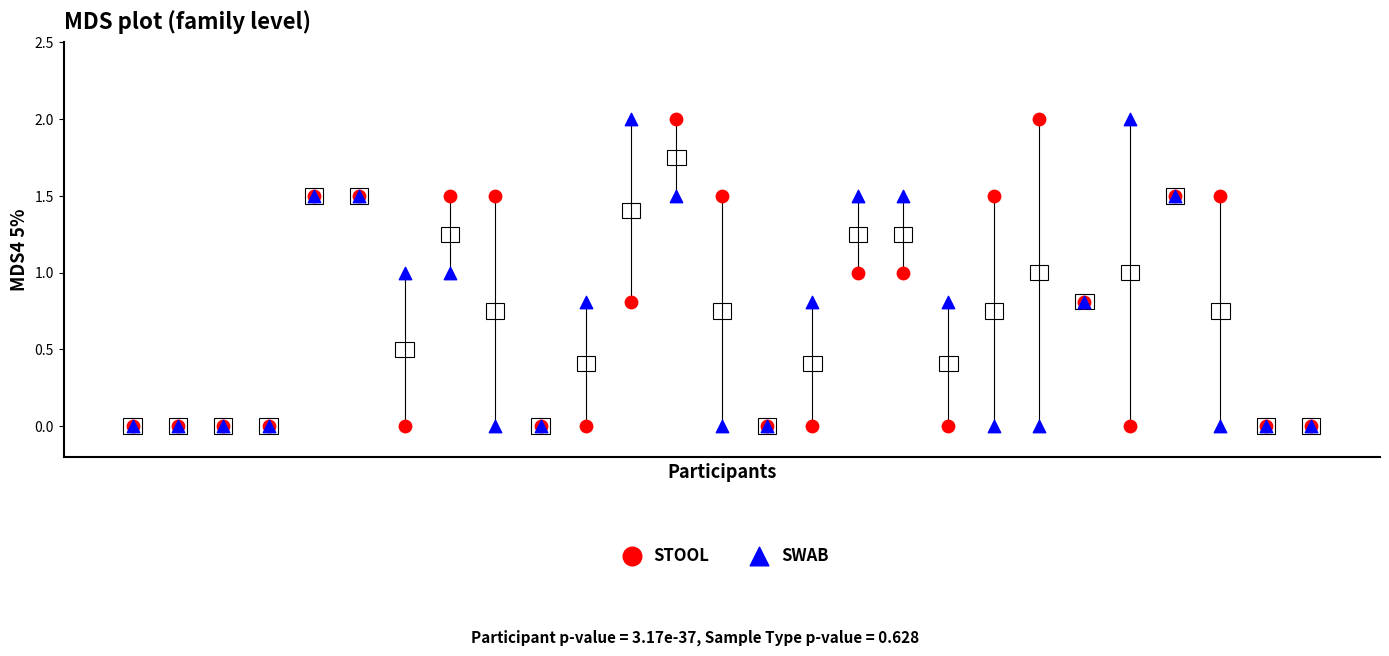

What are all the series names shown in the legend?

STOOL, SWAB